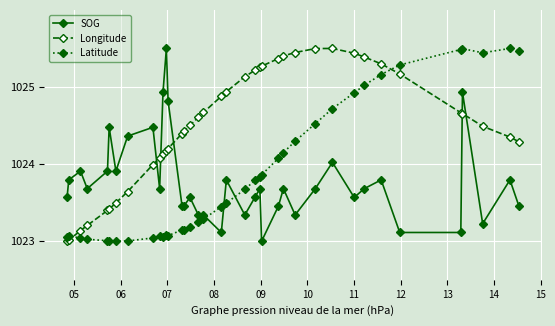

What is the difference between the maximum and second lowest values in the Latitude series?

2.5